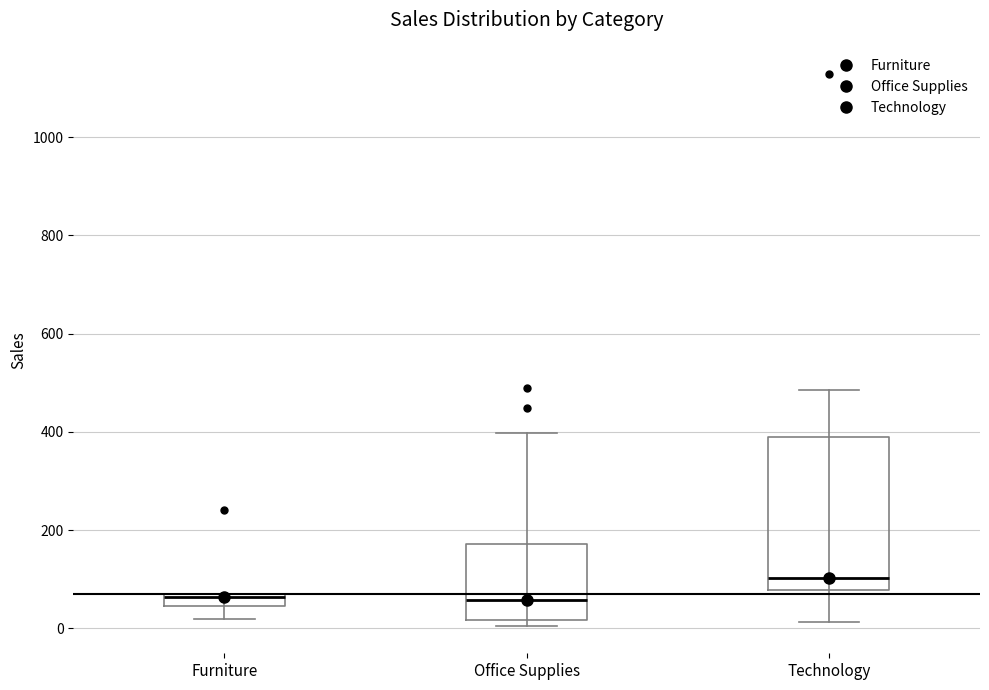

Which box is the tallest, from its lower edge to its upper edge?

Technology